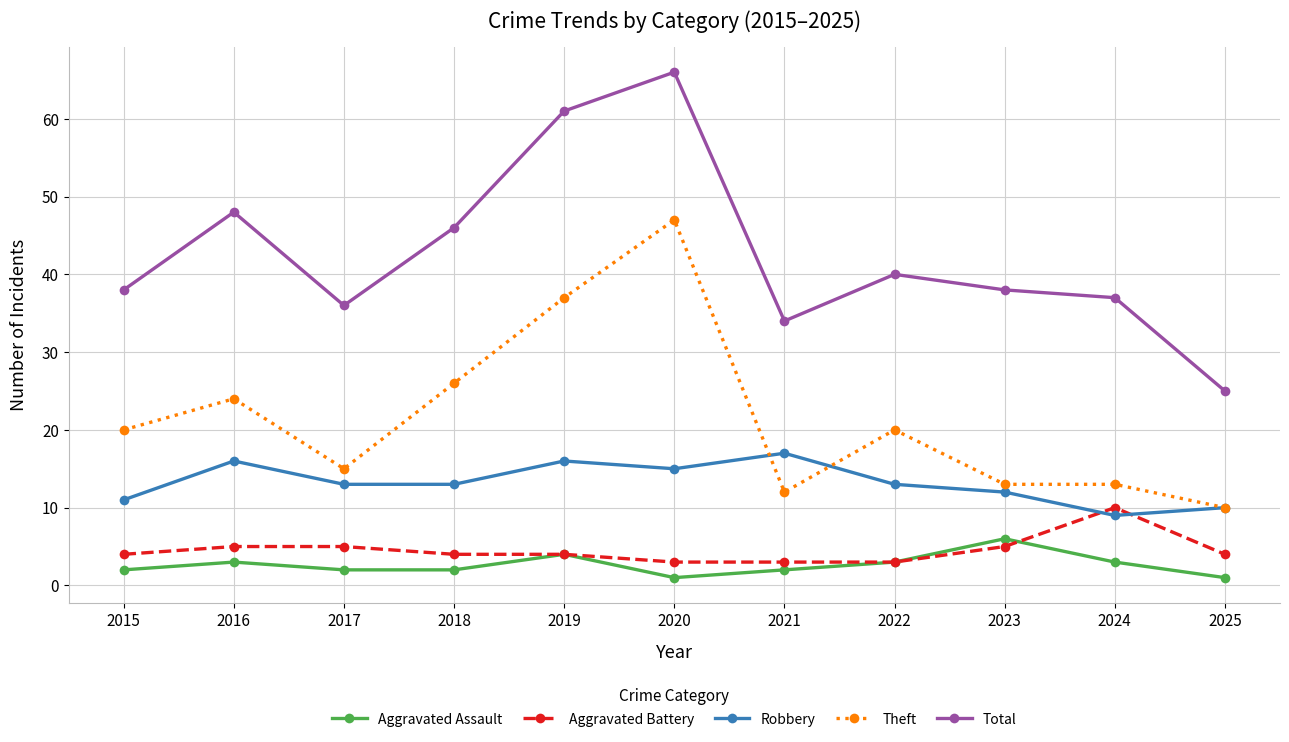

At which label does Robbery first exceed 13?

2016